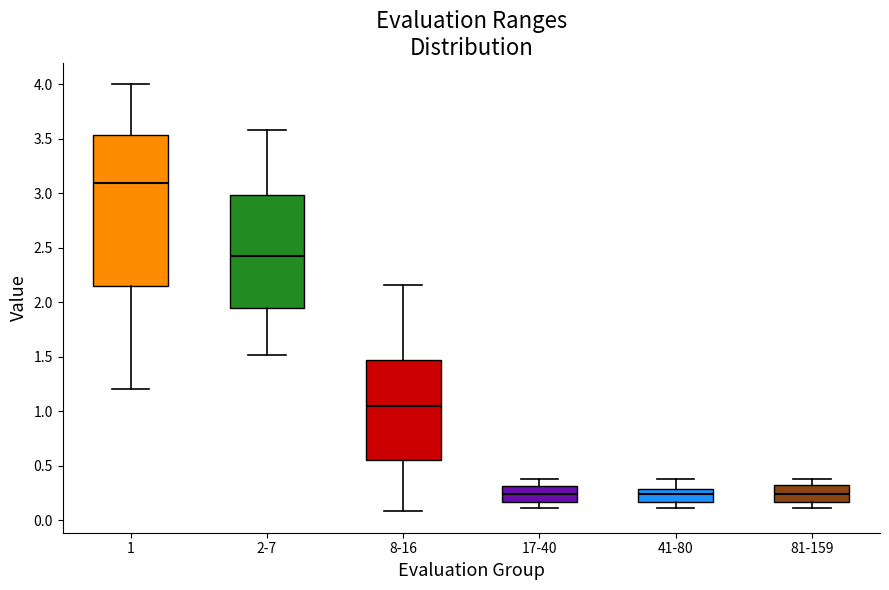

Comparing the boxes themselves (not the whiskers), which one is the tallest?

1